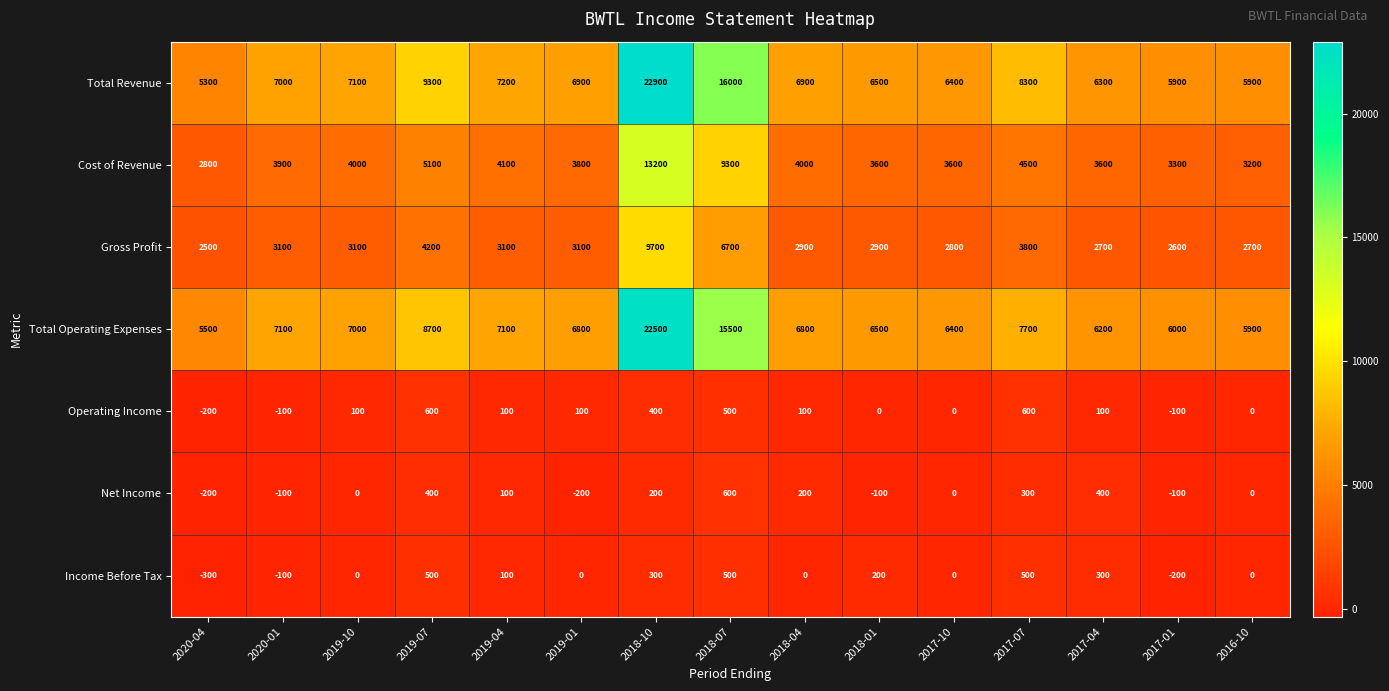

What is the spread (max minus min) of values at 2018-10?

22700